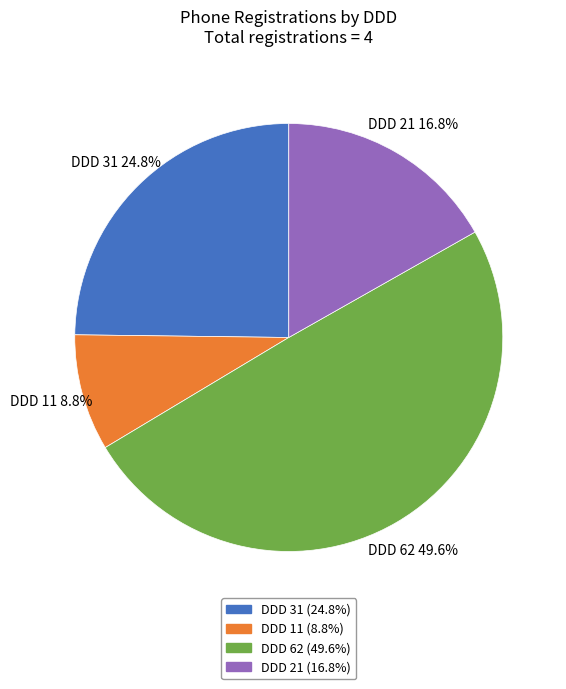

What is the largest slice in the pie chart?

DDD 62